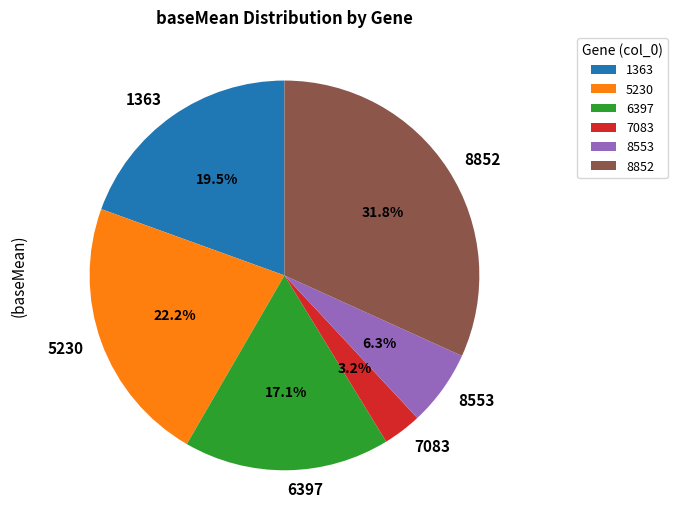

How many segments does this pie chart have?

6